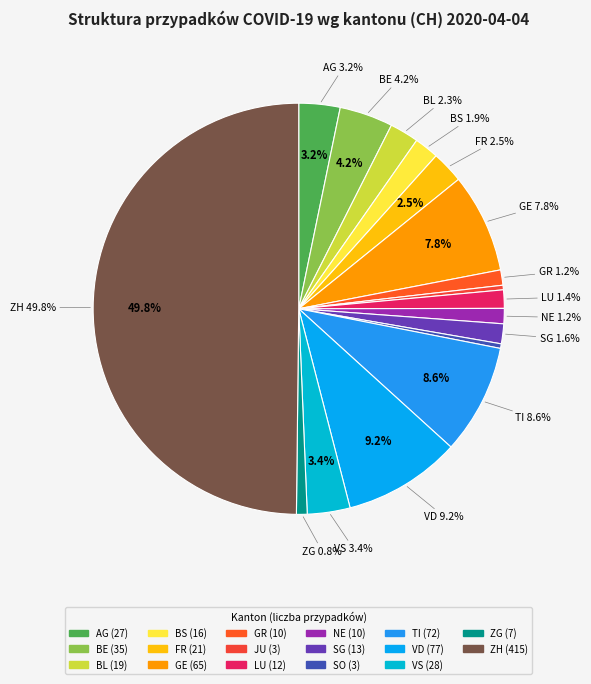

What percentage is the SG slice, to the nearest percent?

2%